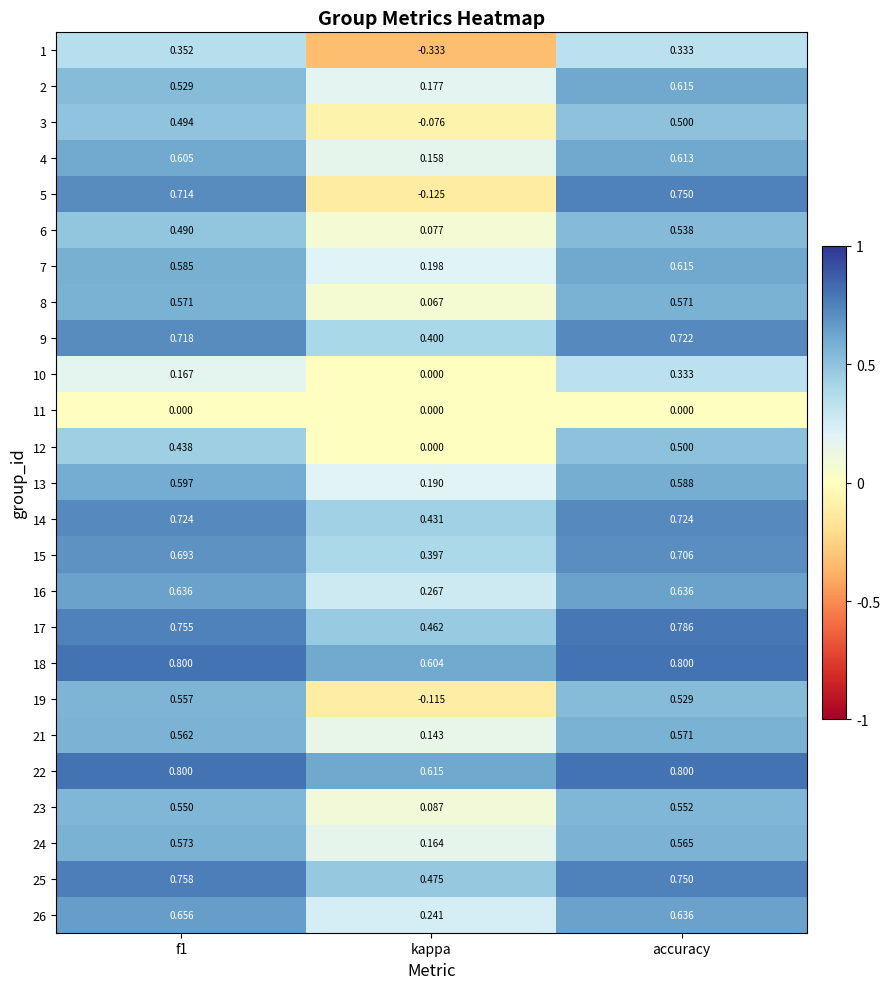

Is the value of 26 at f1 greater than the value of 22 at f1?

No